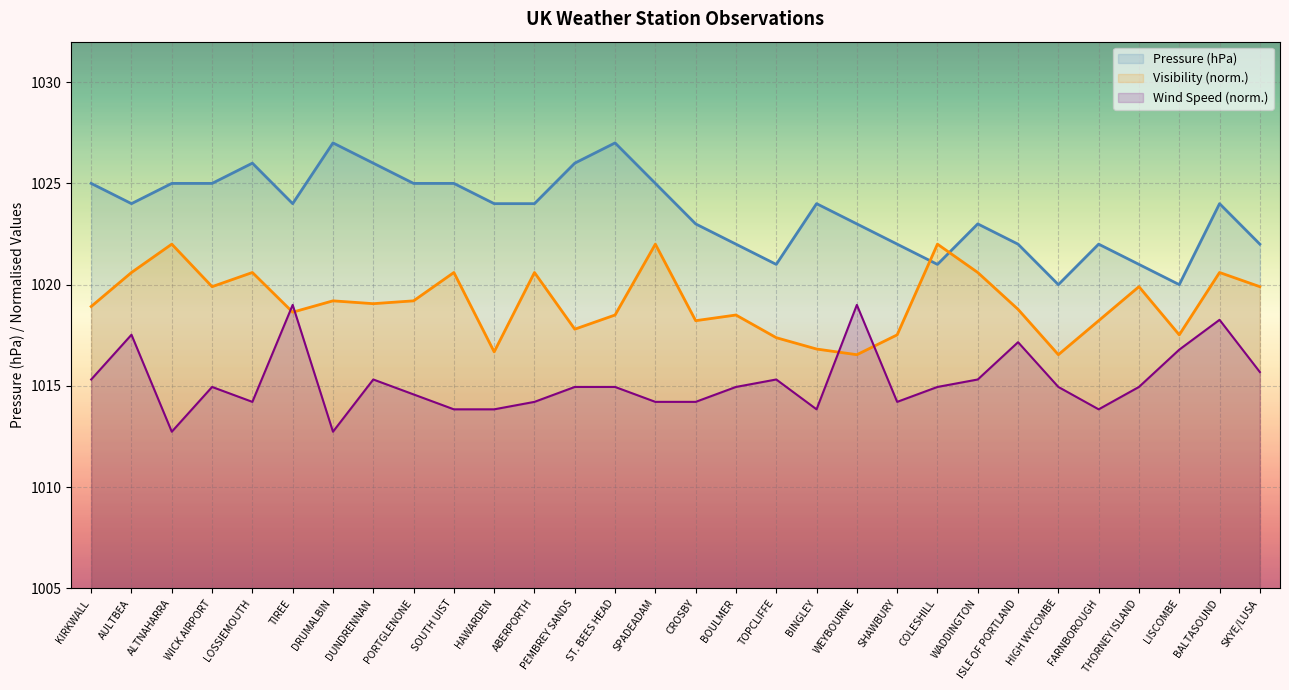

Where does the Wind Speed series first go above 1014?

KIRKWALL